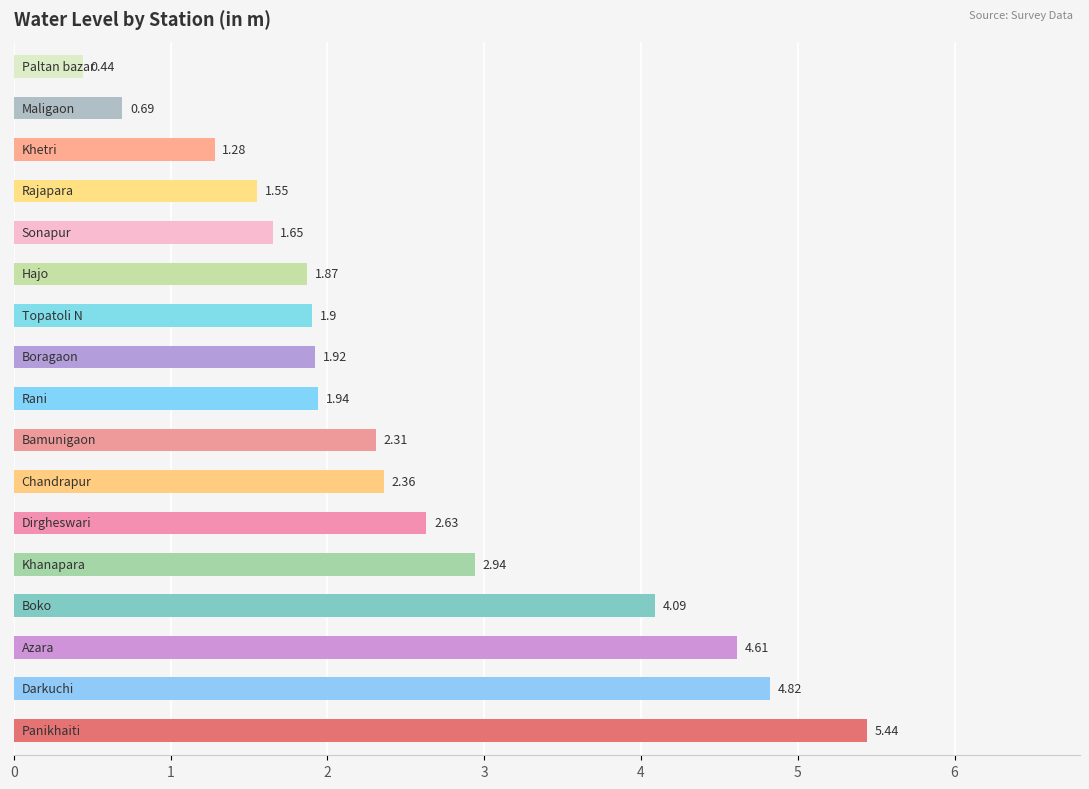

What is the average value?

2.5